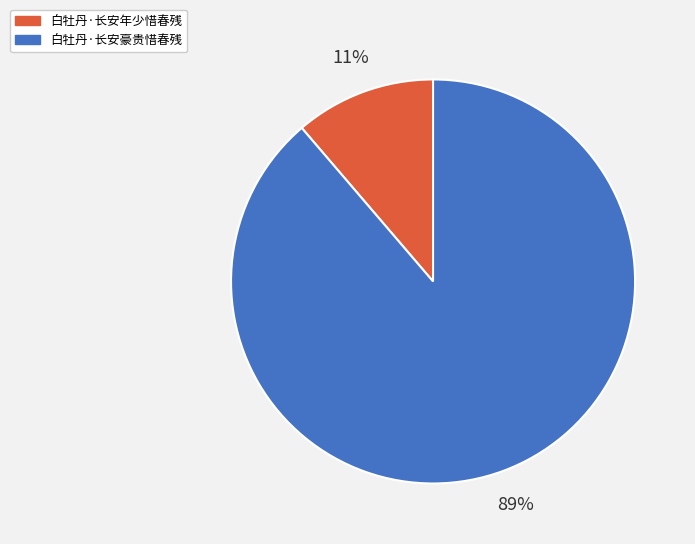

To the nearest percent, what is the average slice percentage?

50%